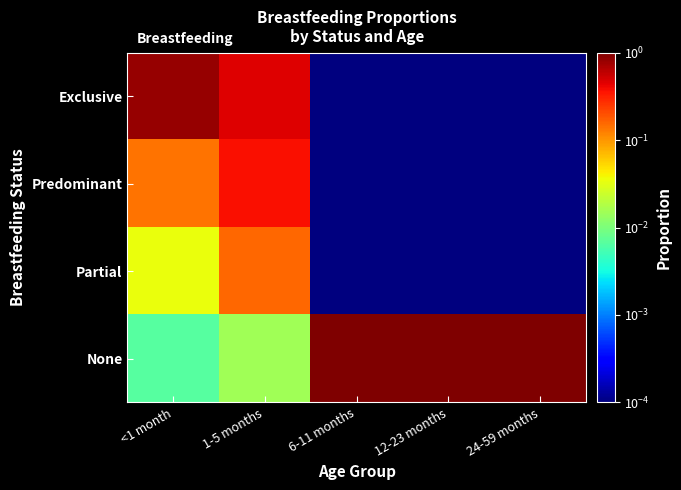

Which has a higher value, 1-5 months or <1 month?

<1 month